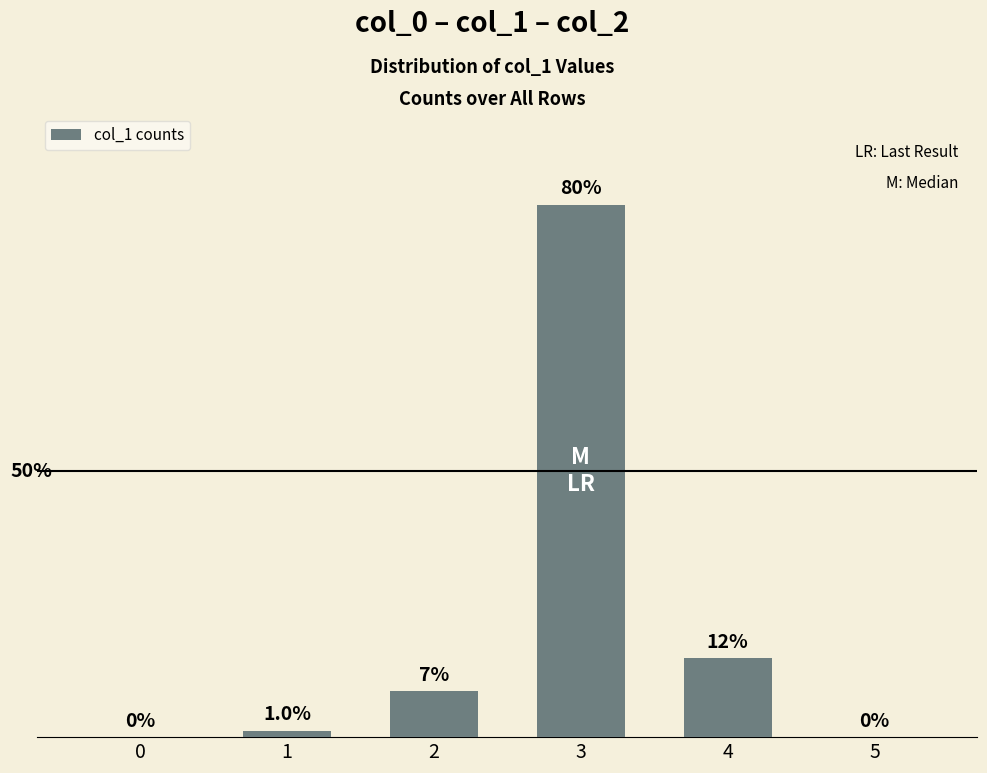

What is the value of the 4th bar from the left?

81